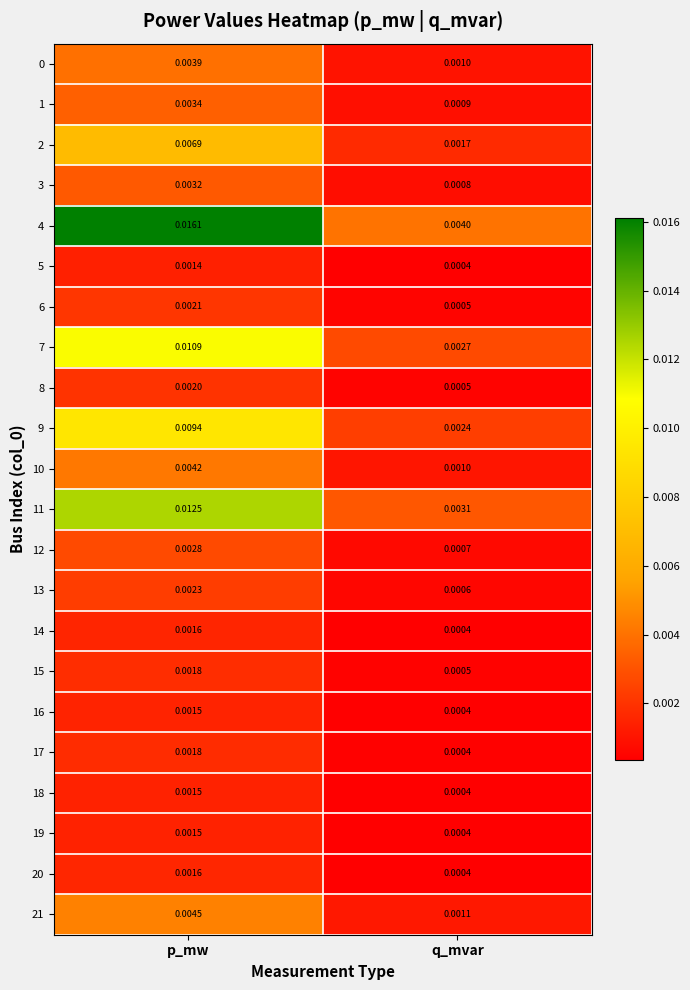

Rank the categories by 3 value from highest to lowest.

p_mw, q_mvar